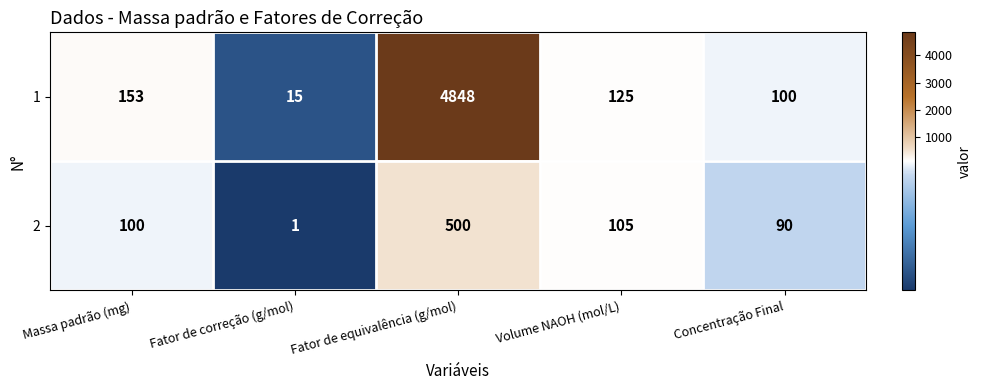

Which category has the lowest value in the 2 series?

Fator de correção (g/mol)